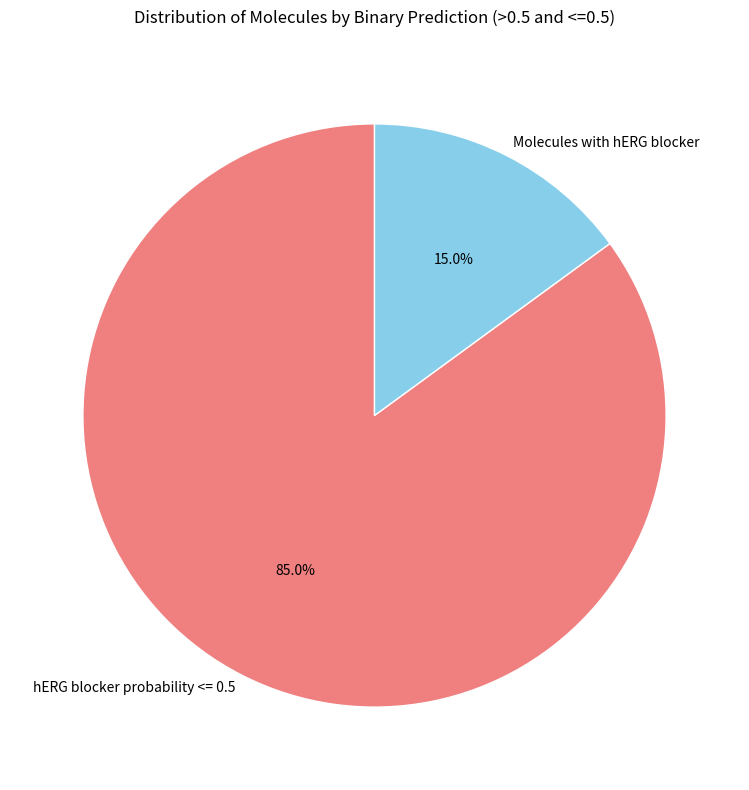

Is there any slice that represents more than half of the pie?

Yes